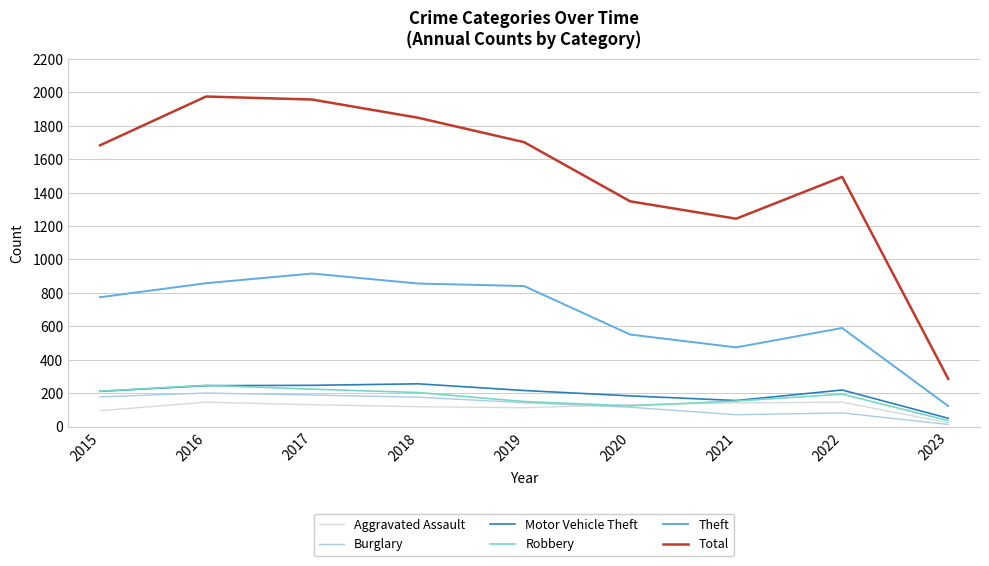

What is the maximum value shown in the chart?

1975